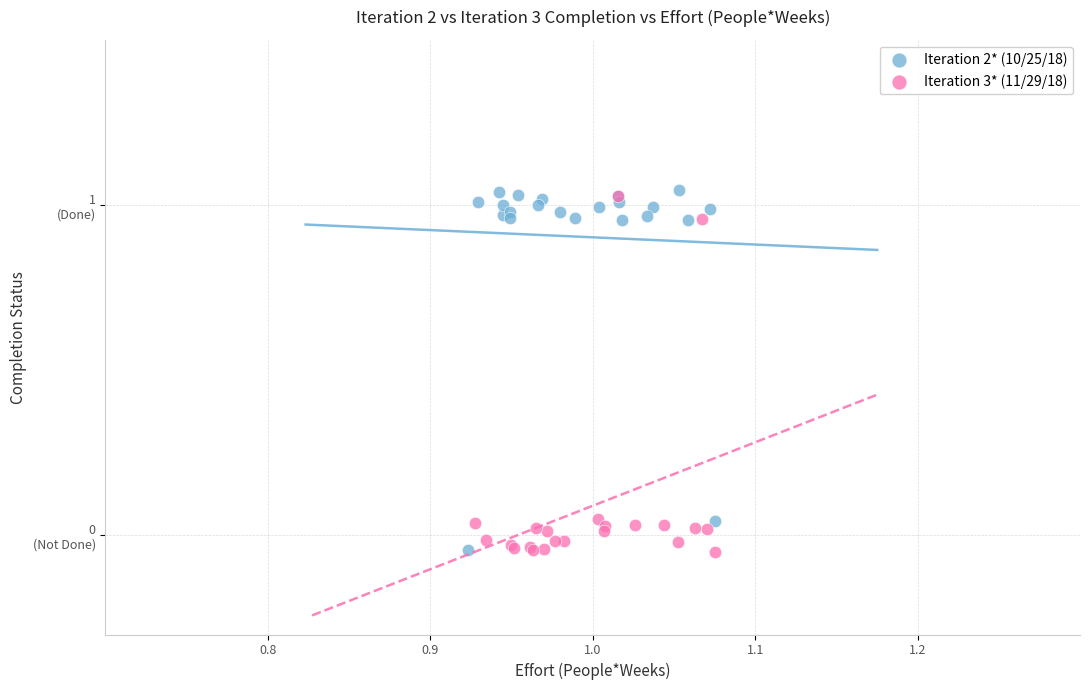

Which series reaches the maximum Y coordinate?

Iteration 2* (10/25/18)